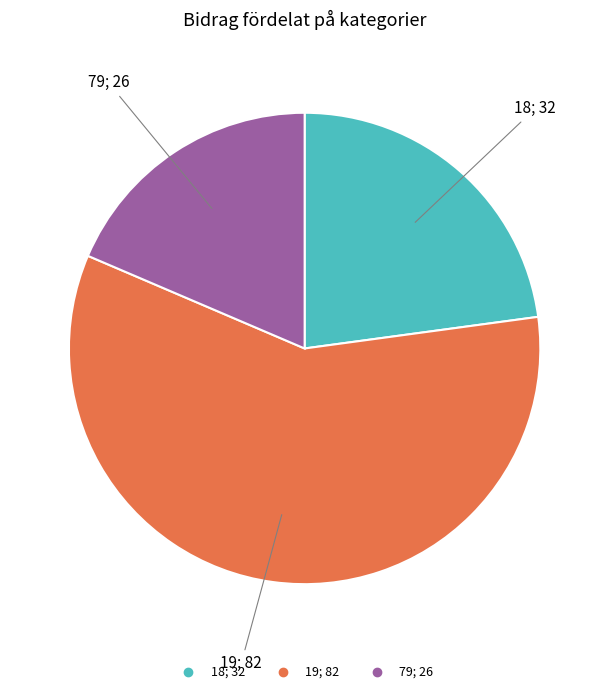

Which category has the biggest portion of the pie?

19